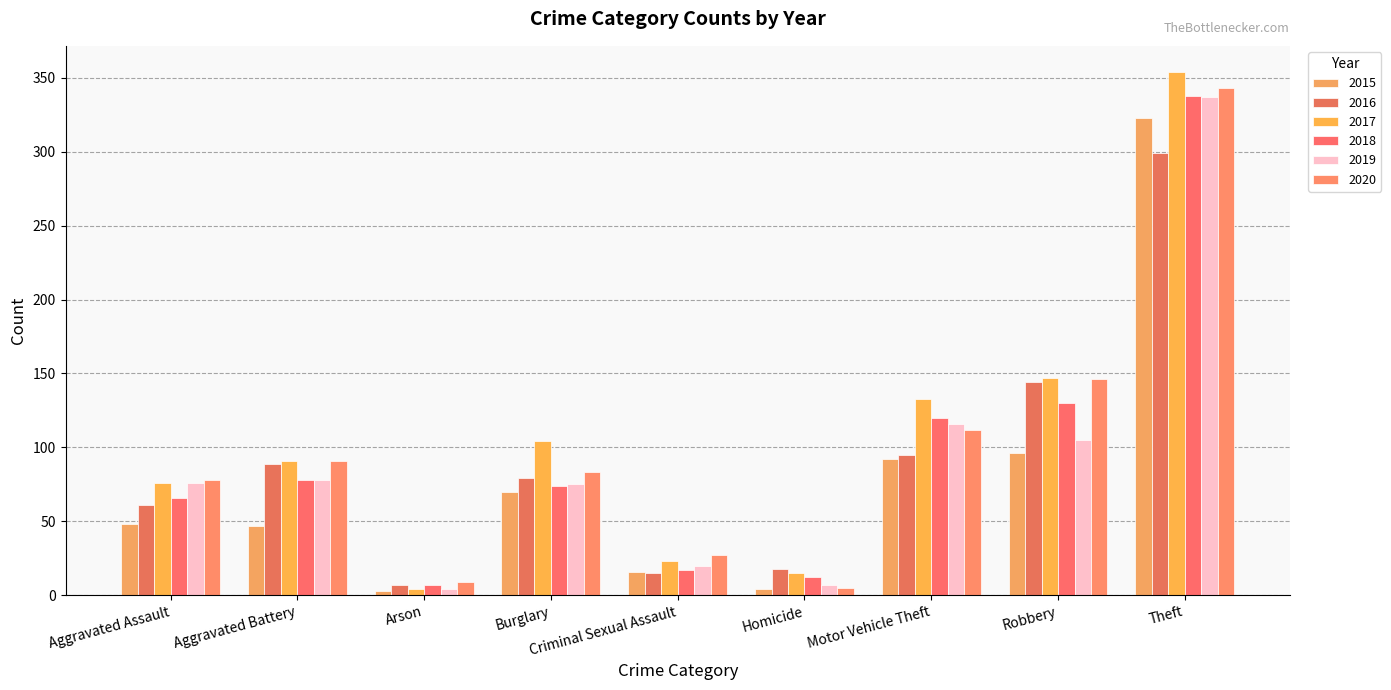

How many bars are there in total?

54